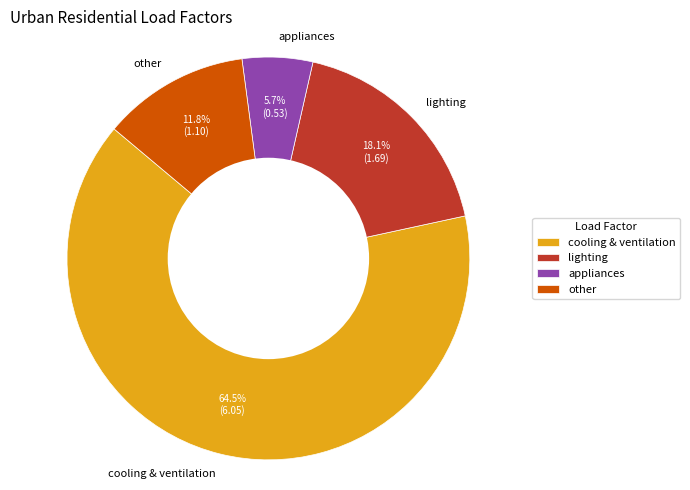

Rank the categories by value from lowest to highest.

appliances, other, lighting, cooling & ventilation